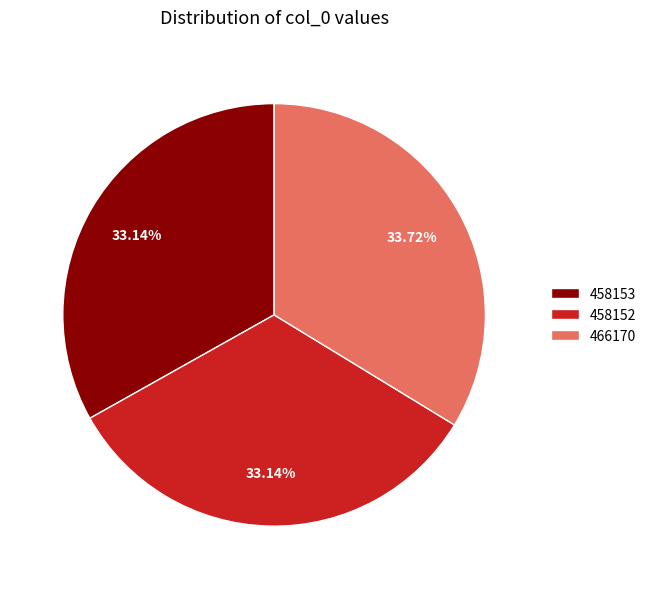

Approximately how many times larger is the value at 458152 compared to 458153?

1.0